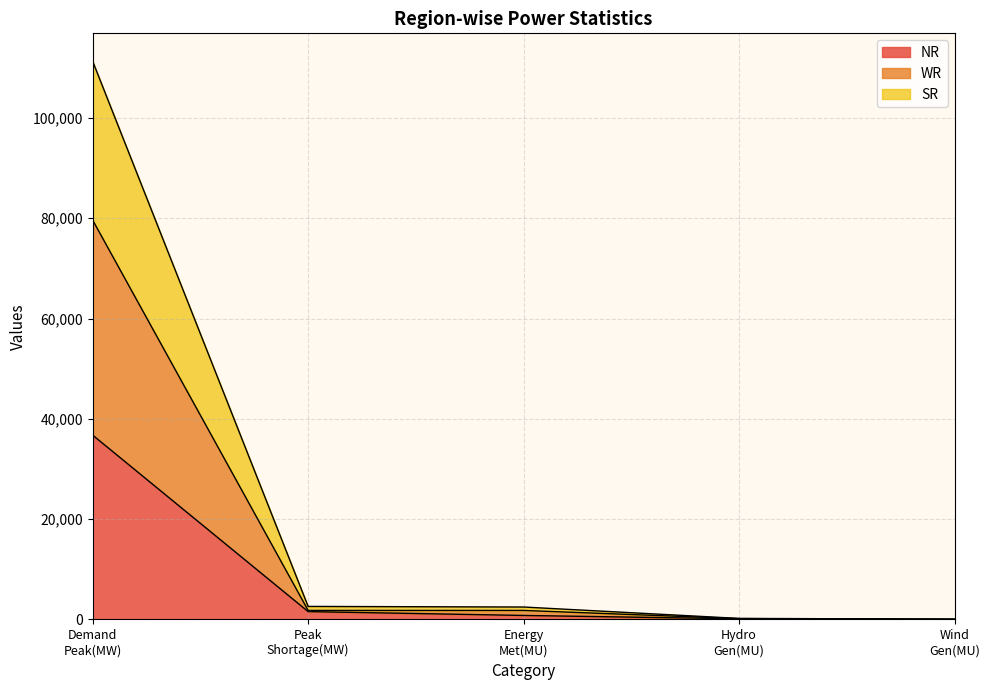

The value of NR at Hydro Gen(MU) is 122. True or false?

True